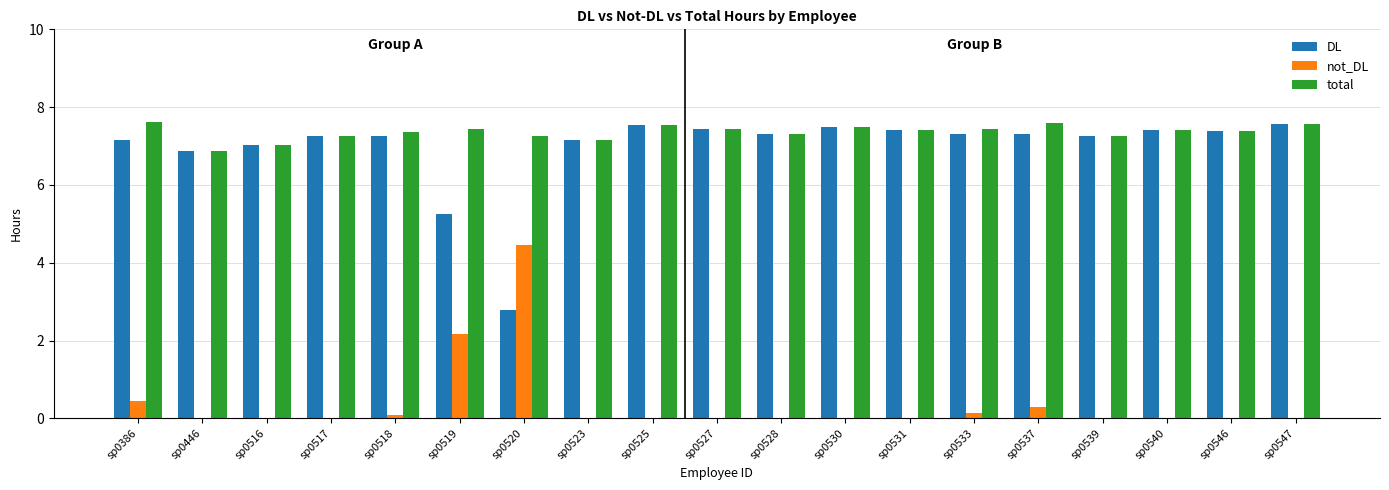

True or false: DL has a value of 7.3 at sp0528.

True